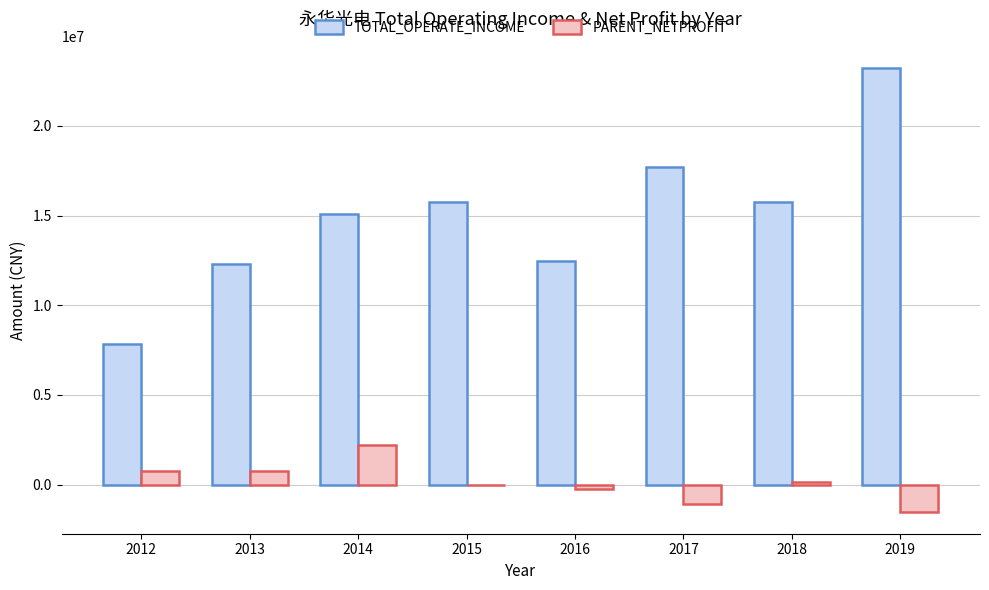

Which series has the largest range (max minus min)?

TOTAL_OPERATE_INCOME